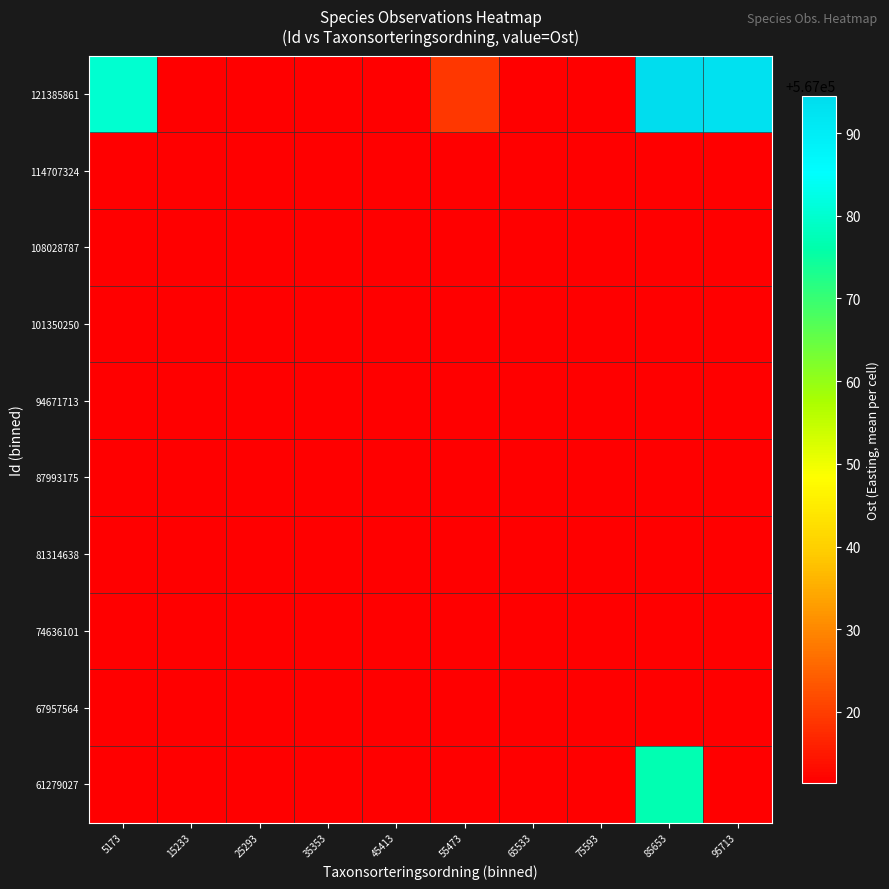

What is the maximum value shown in the chart?

567094.5